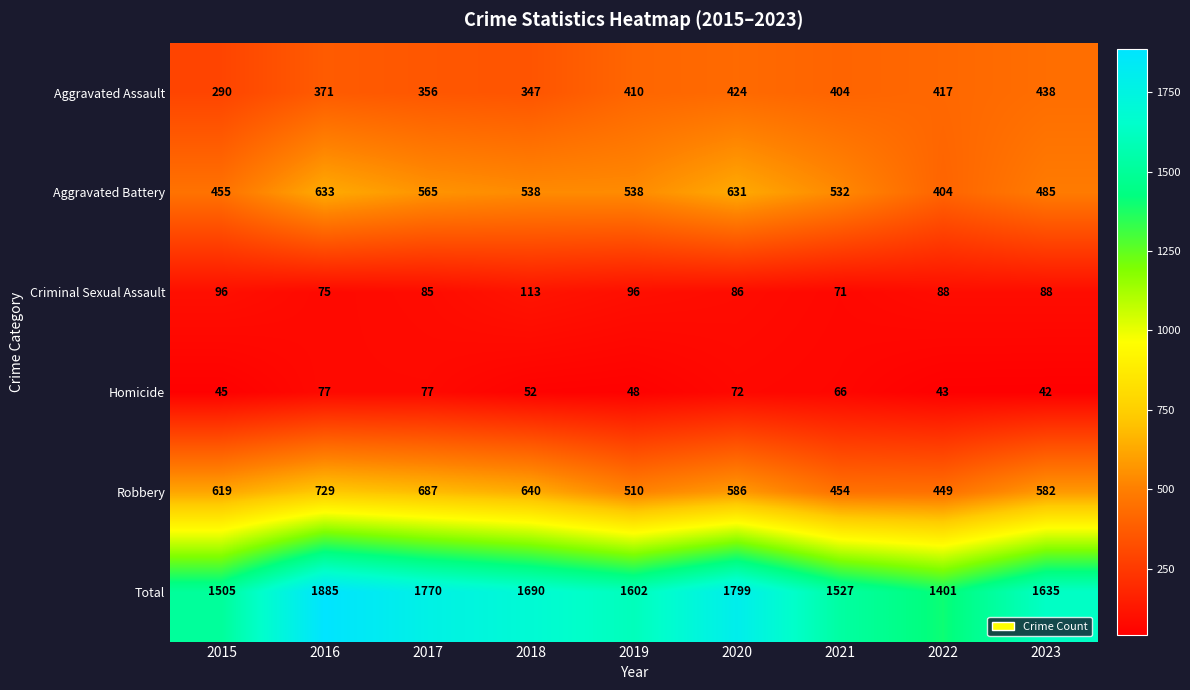

Between 2020 and 2022, which series saw the biggest shift?

Total